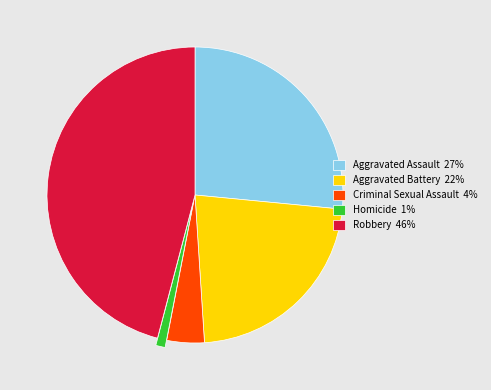

Is the sum of Aggravated Assault 27% and Homicide 1% greater than half?

No